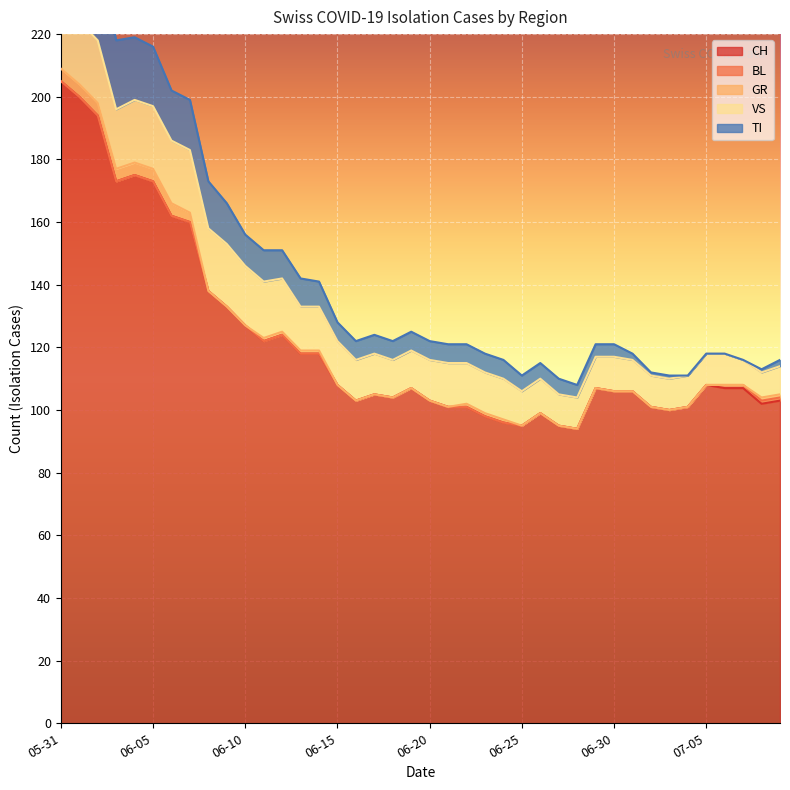

True or false: VS and BL intersect in this chart.

False